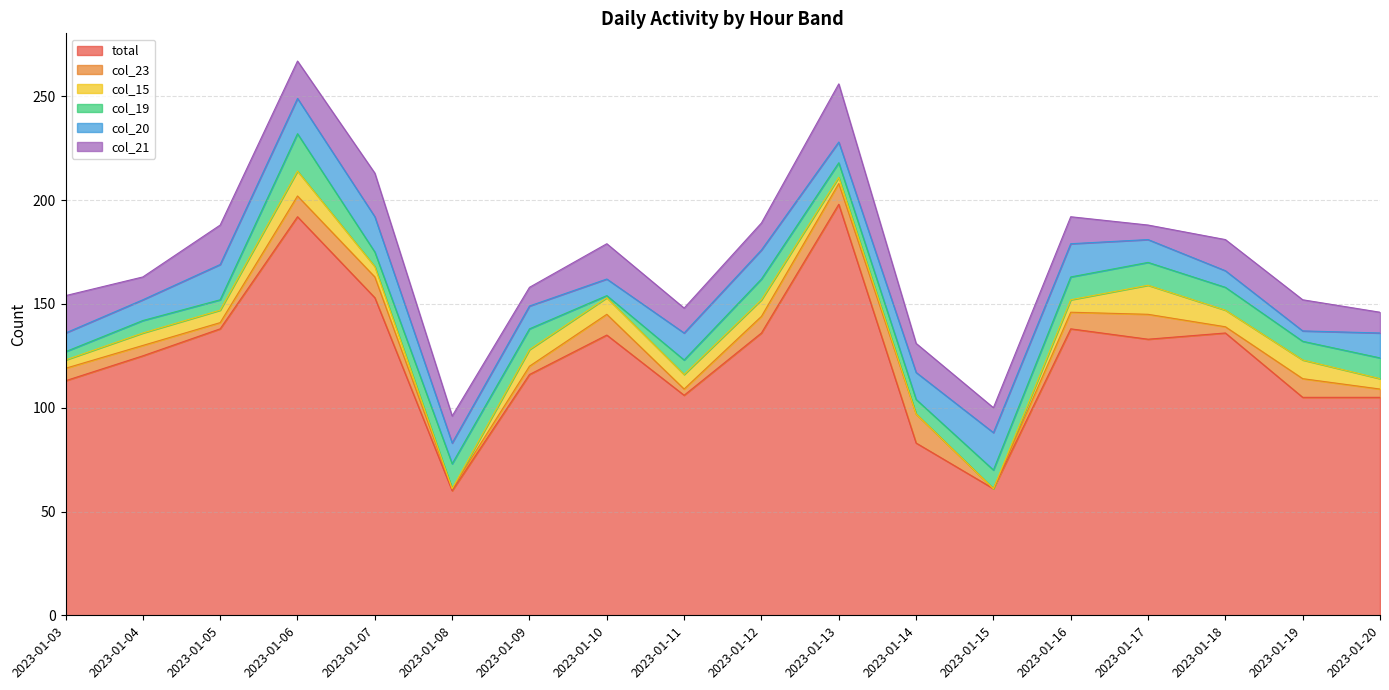

True or false: total and col_19 cross at least once.

False